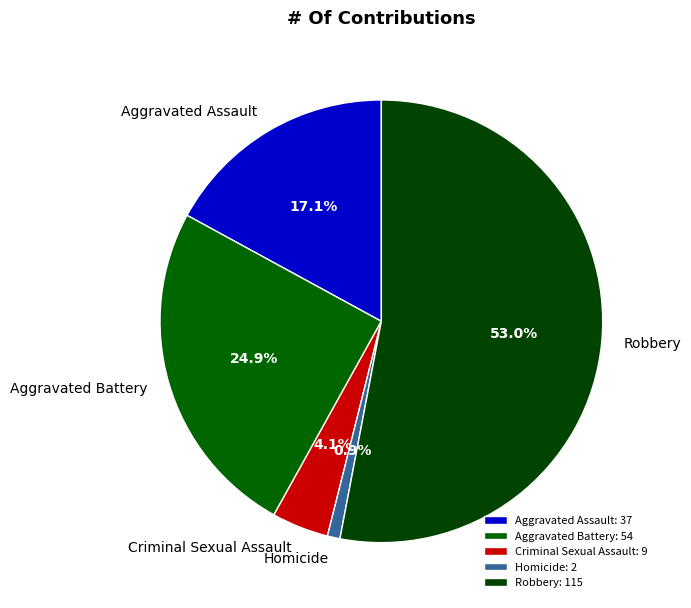

True or false: Criminal Sexual Assault accounts for 4% of the total.

True